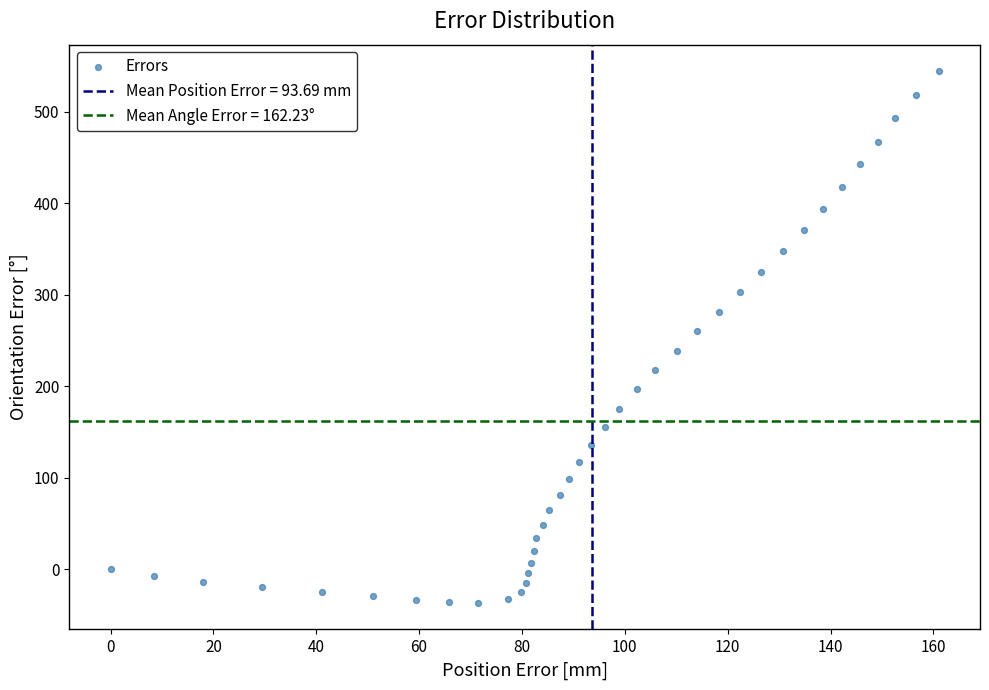

What is the range of Y values (max minus min)?

581.0